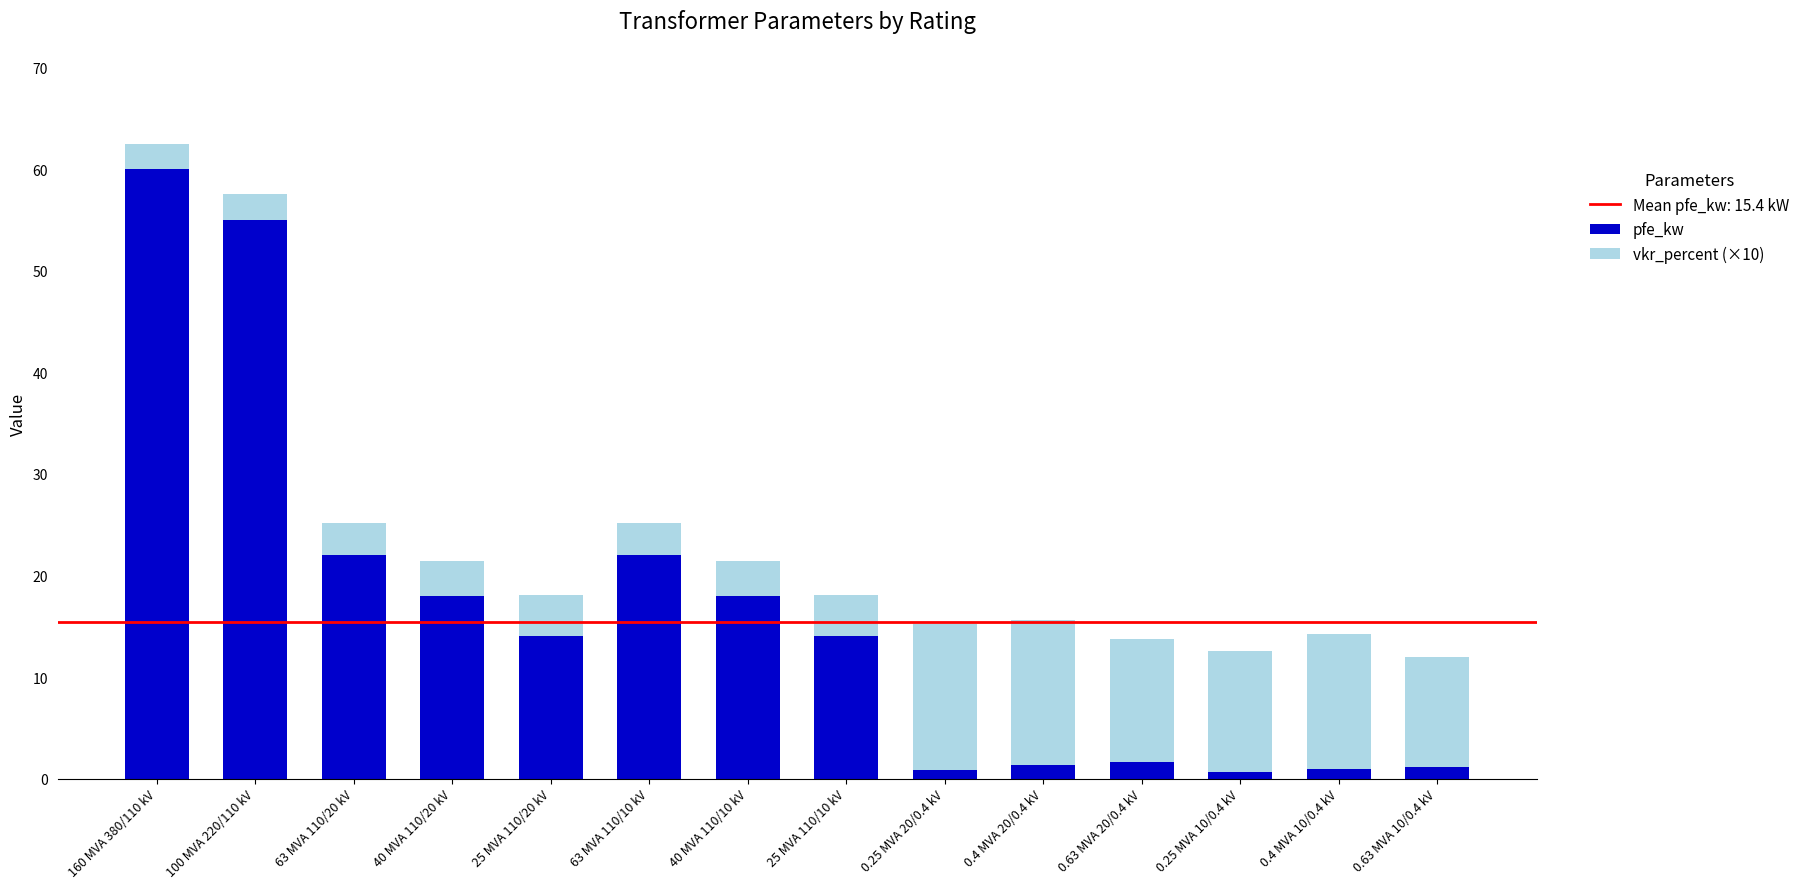

At which category is the sum across all series the highest?

160 MVA 380/110 kV